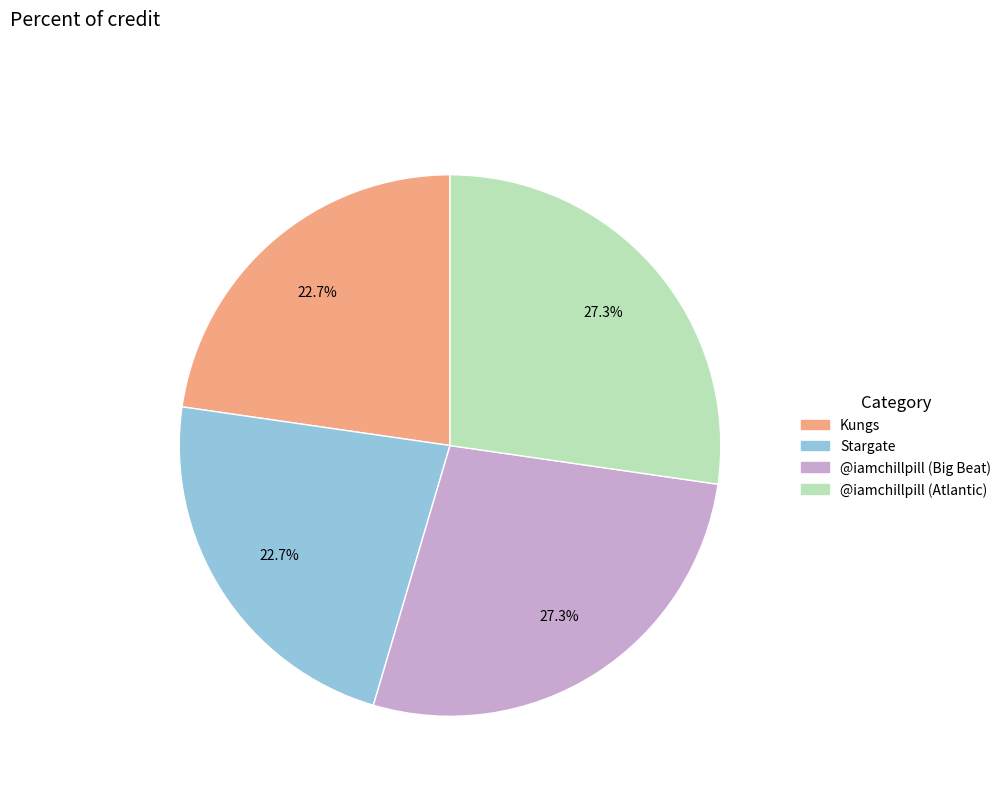

Between @iamchillpill (Big Beat) and Kungs, which is larger?

@iamchillpill (Big Beat)